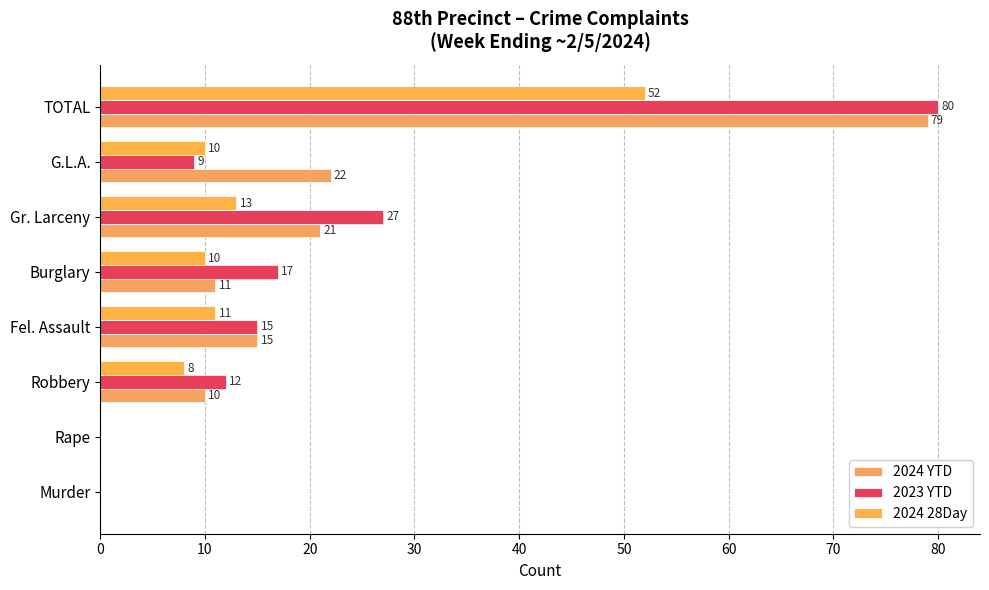

Count the number of data series in this chart.

3